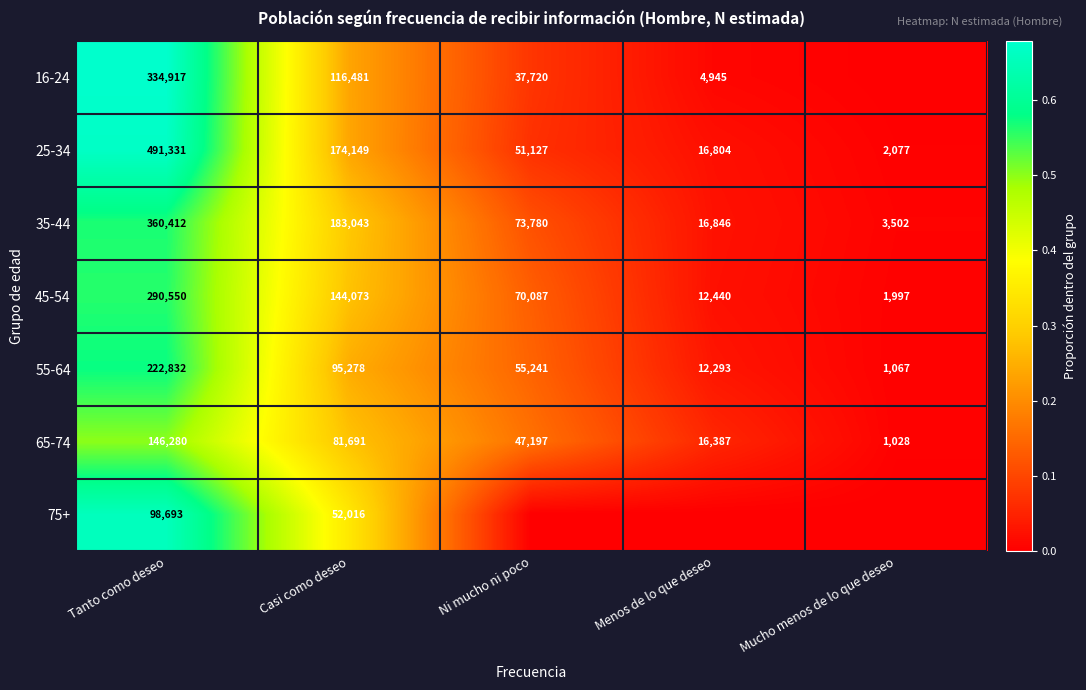

At which category is the sum across all series the highest?

Tanto como deseo